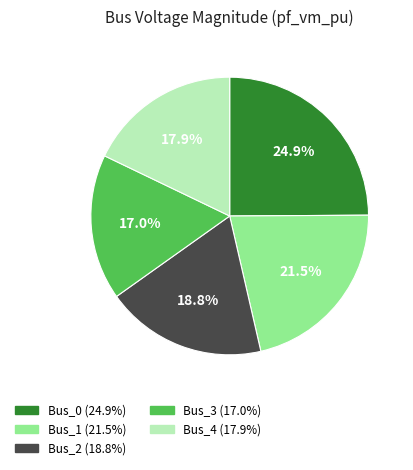

Which has a higher value, Bus_4 (17.9%) or Bus_2 (18.8%)?

Bus_2 (18.8%)